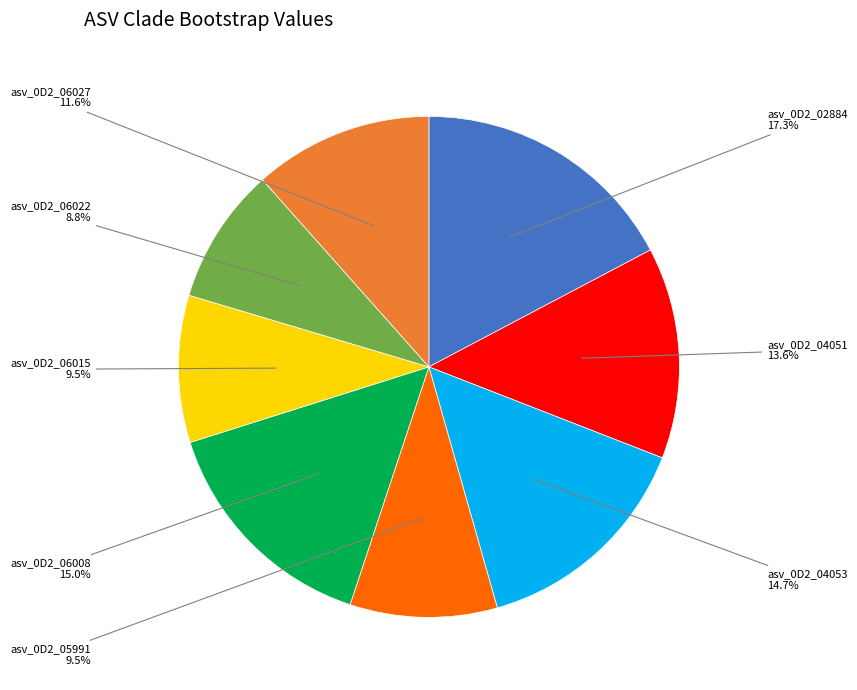

To the nearest percent, what is the average slice percentage?

12%